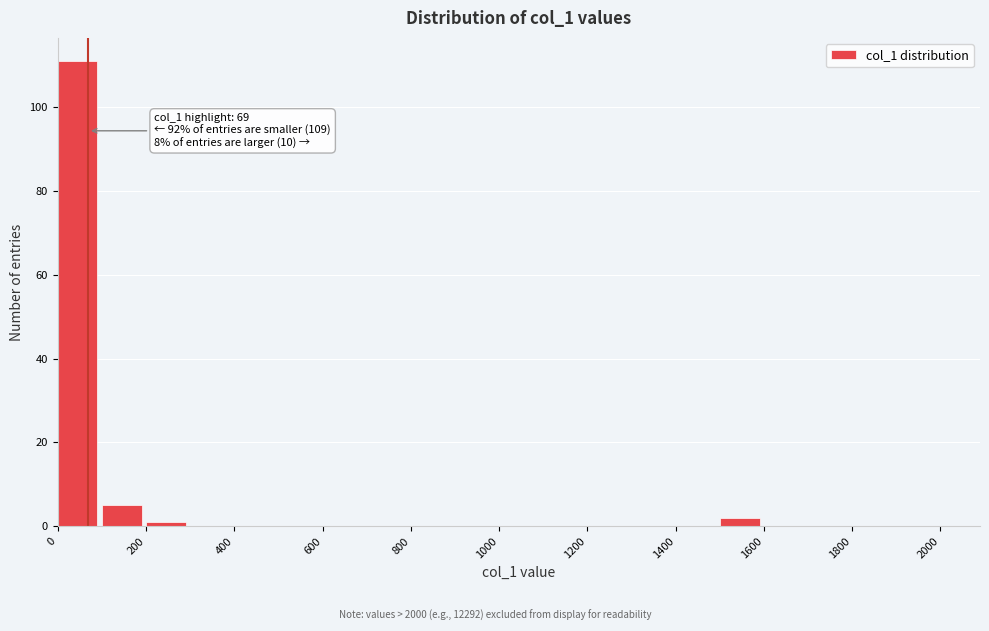

Over which range of the x-axis is the bar tallest?

0 to 100